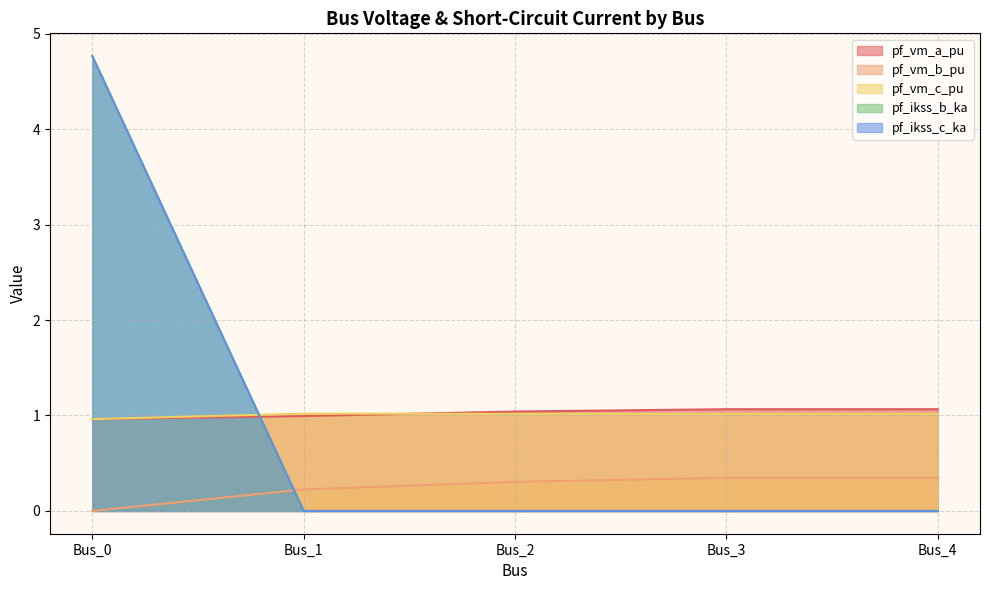

Rank the series at Bus_4 from highest to lowest value.

pf_vm_a_pu, pf_vm_c_pu, pf_vm_b_pu, pf_ikss_b_ka, pf_ikss_c_ka